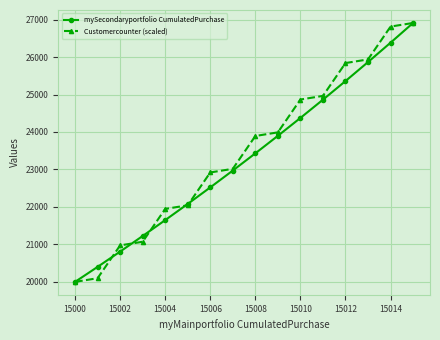

At how many categories does at least one series exceed 24615?

6